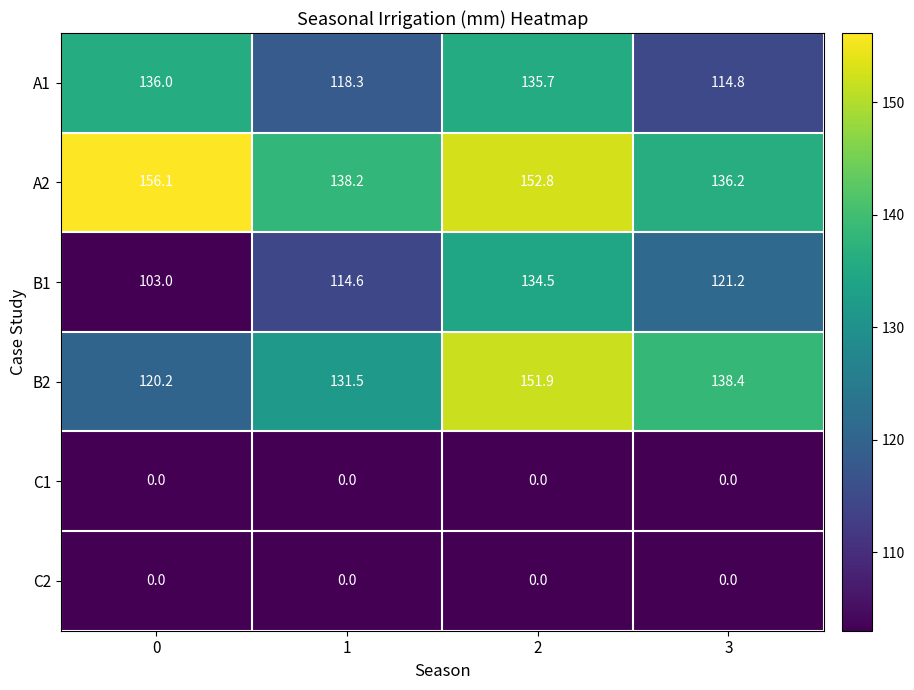

Is the value of B1 at 3 greater than the value of A2 at 3?

No